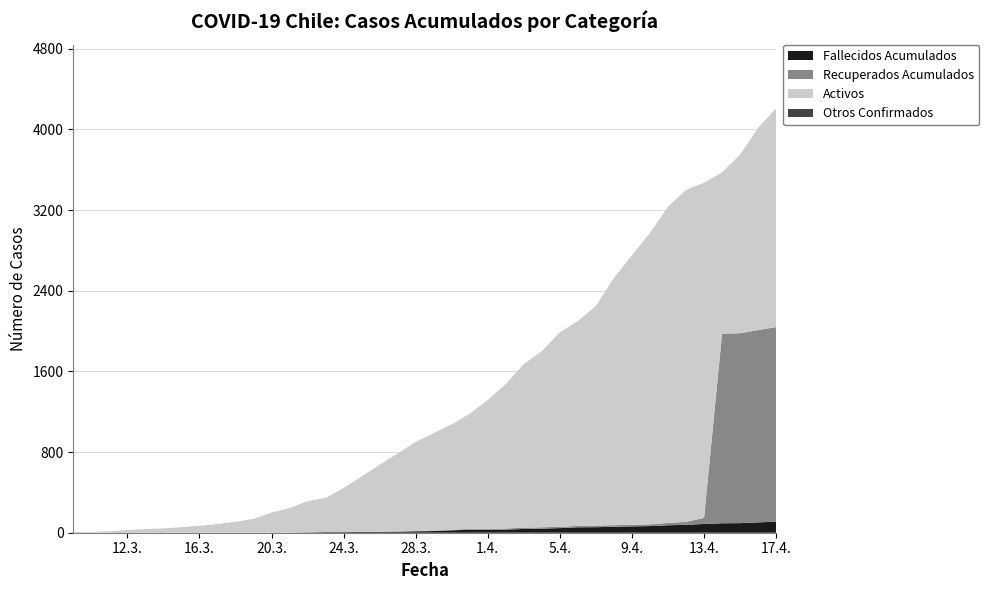

Reading left to right, extract all data points from this chart.

Confirmados Acumulados: 1	8	14	27	36	43	55	69	86	109	137	200	245	313	345	443	558	674	786	901	989	1075	1181	1317	1475	1673	1801	1988	2100	2249	2528	2752	2974	3234	3400	3472	3574	3751	4016	4210
Activos: 1	8	13	26	35	42	54	68	85	108	135	198	243	309	338	436	548	664	773	883	968	1047	1142	1278	1433	1623	1747	1929	2032	2178	2453	2673	2891	3137	3292	3324	1599	1772	2006	2170
Fallecidos Acumulados: 1	0	1	1	1	1	1	1	1	1	1	1	1	3	6	6	8	8	9	14	17	24	30	30	32	37	41	46	54	55	59	63	66	74	79	87	94	95	103	109
Recuperados Acumulados: 0	0	0	0	0	0	0	0	0	0	1	1	1	1	1	1	2	2	4	4	4	4	9	9	10	13	13	13	14	16	16	16	17	23	29	61	1881	1884	1907	1931